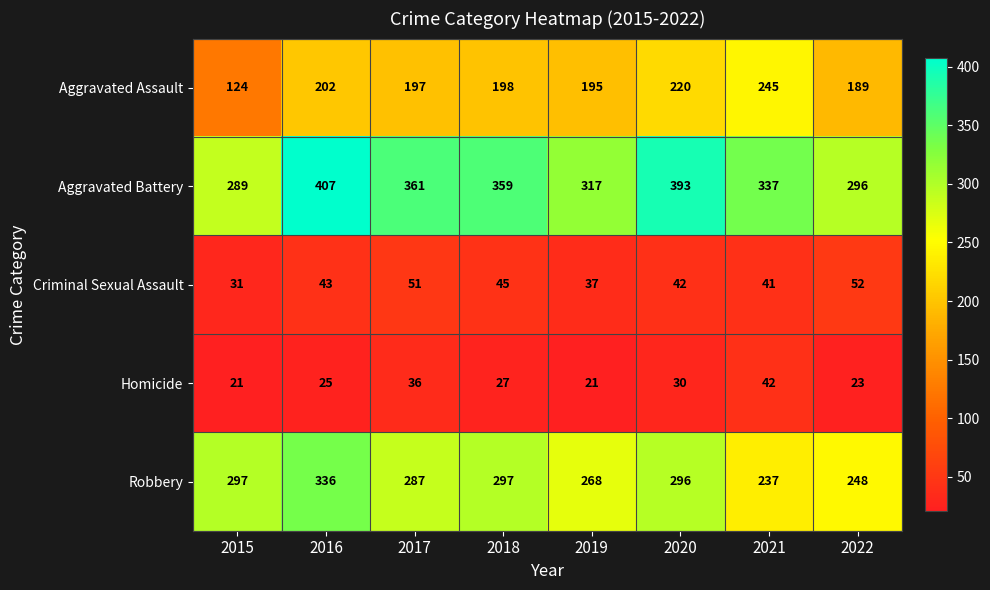

What is the maximum value shown in the chart?

407